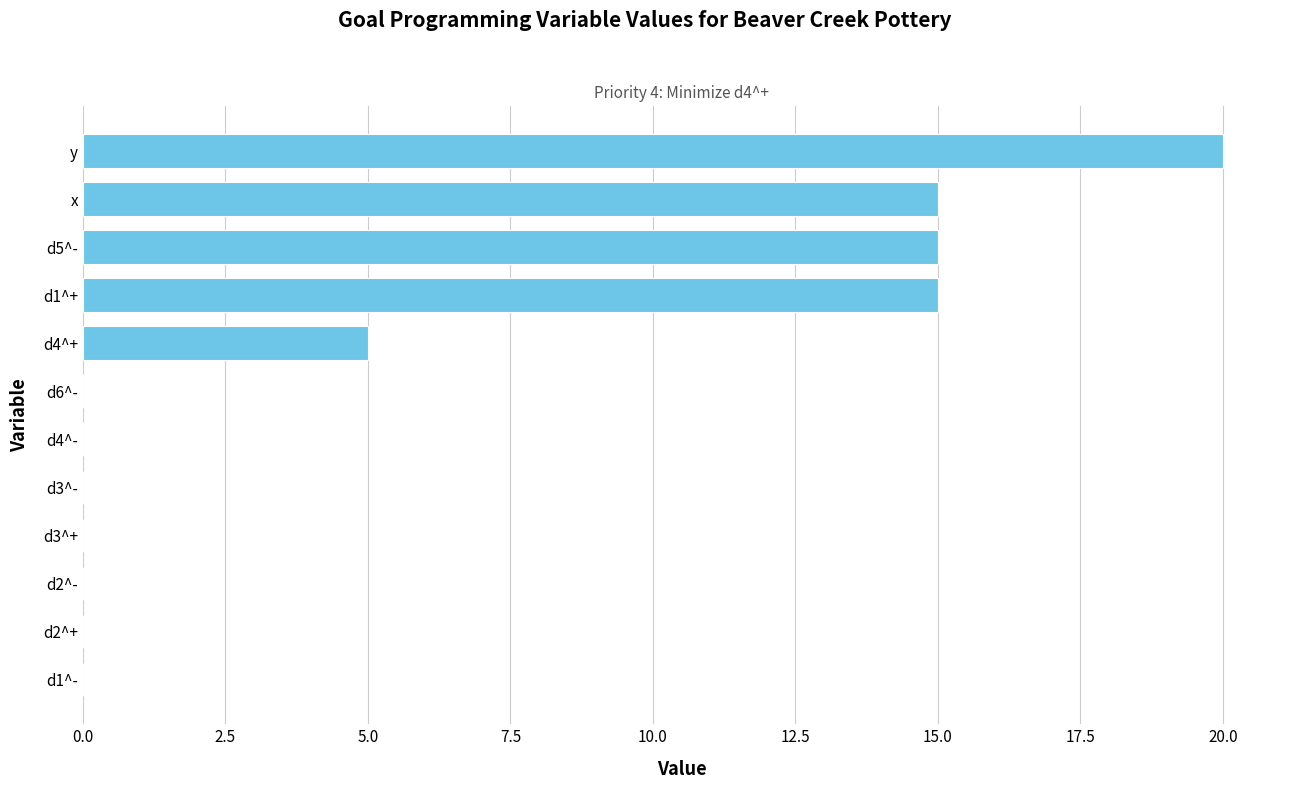

The value at d1^- is 0. True or false?

True